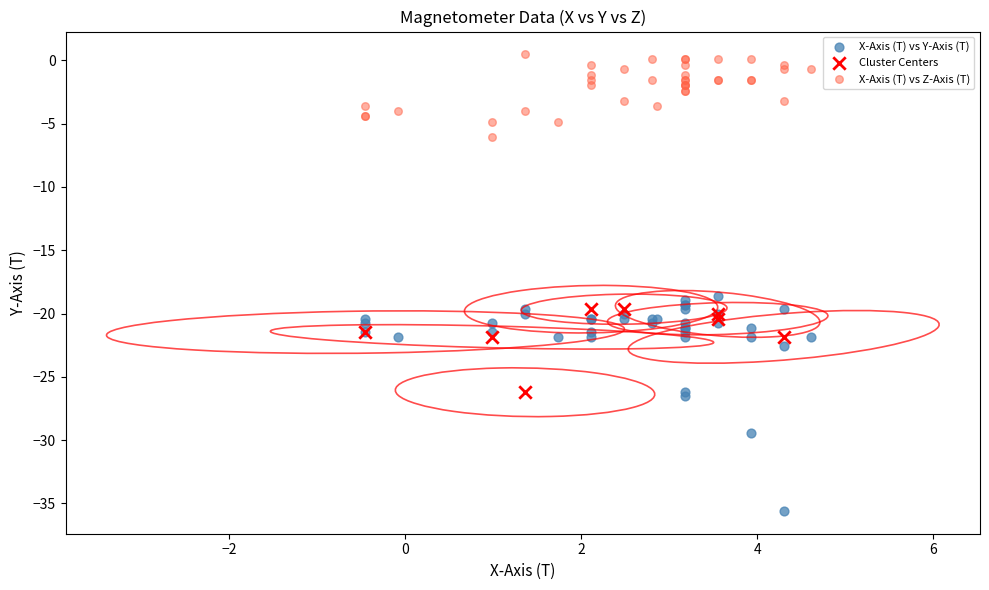

Which series reaches the maximum Y coordinate?

X-Axis (T) vs Z-Axis (T)